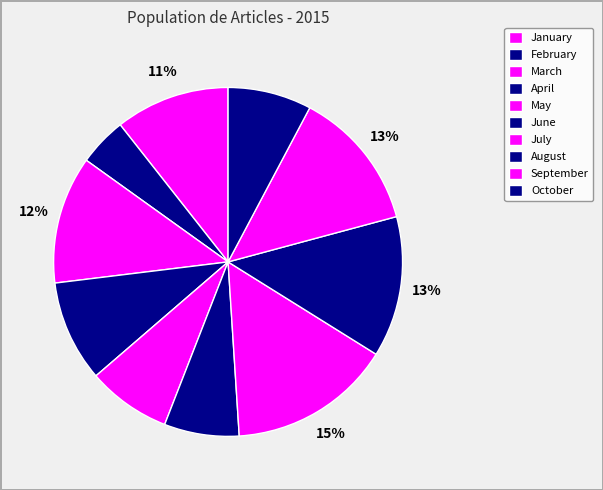

Between October and March, which is larger?

March